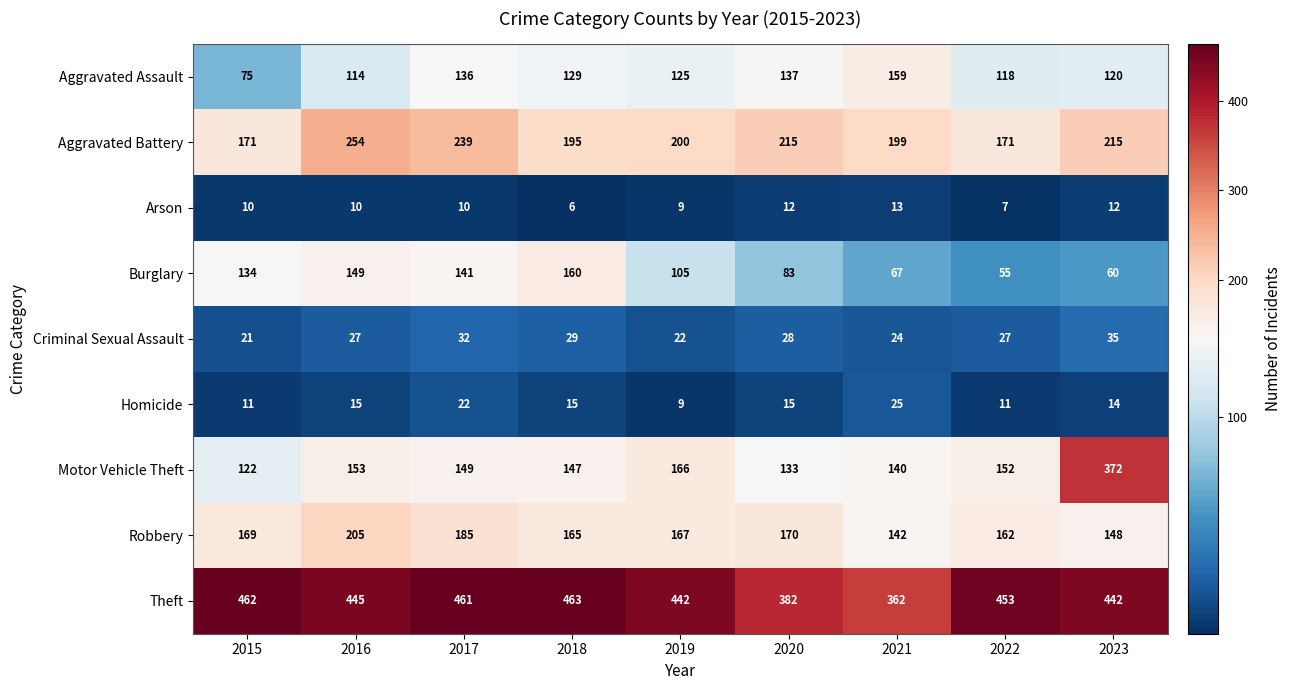

At which label does Motor Vehicle Theft reach its peak?

2023